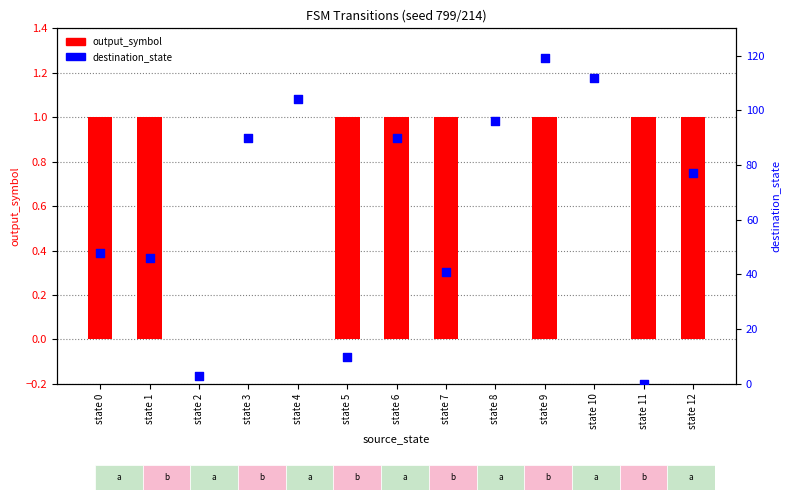

At which category is the sum across all series the highest?

state 9